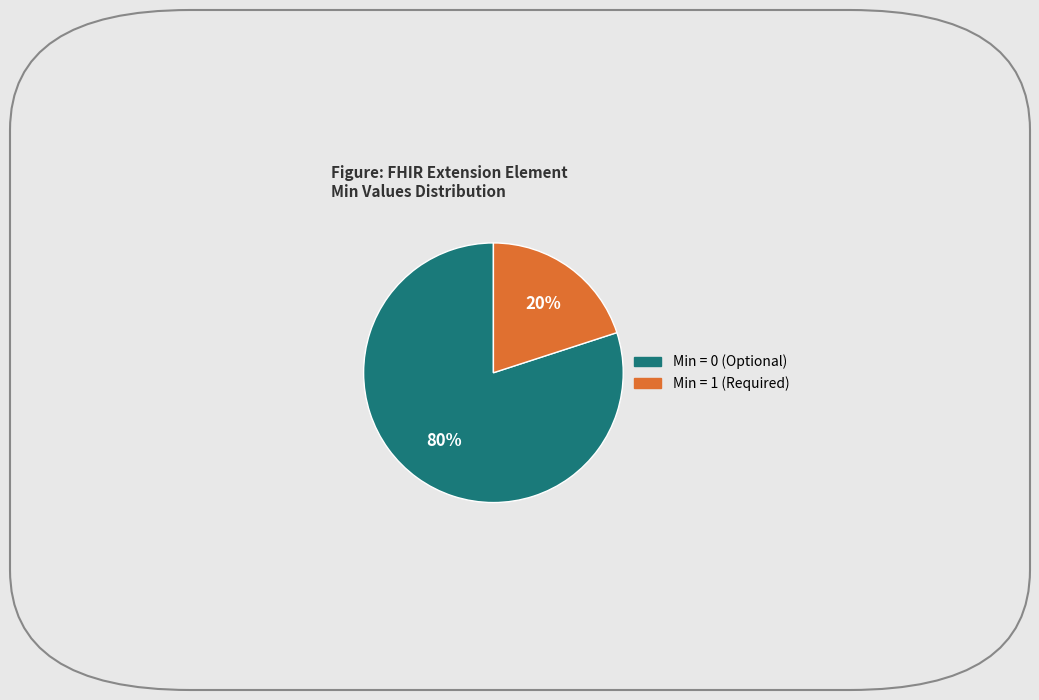

To the nearest percent, what is the average slice percentage?

50%